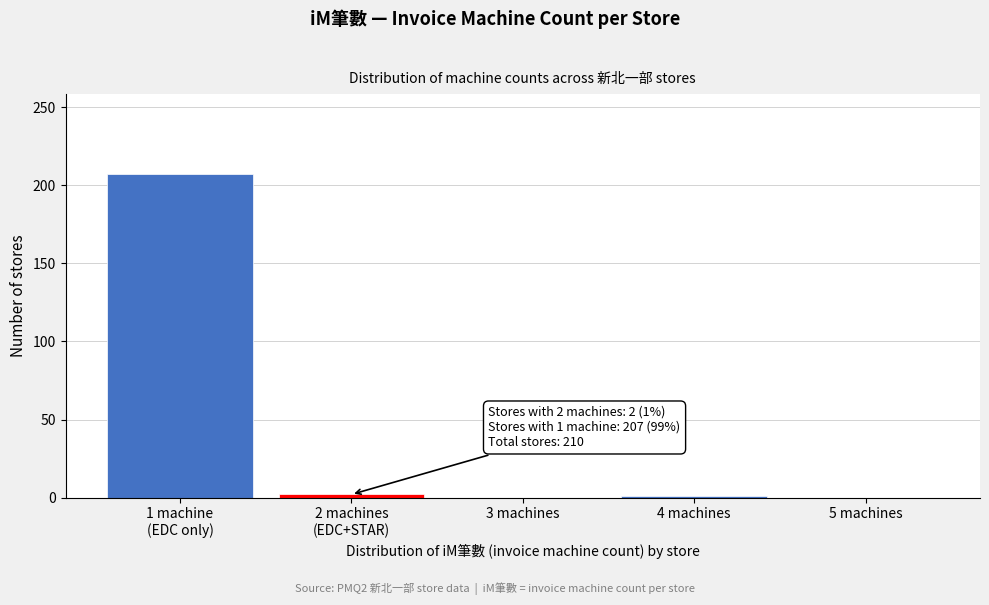

What is the sum of all values?

210